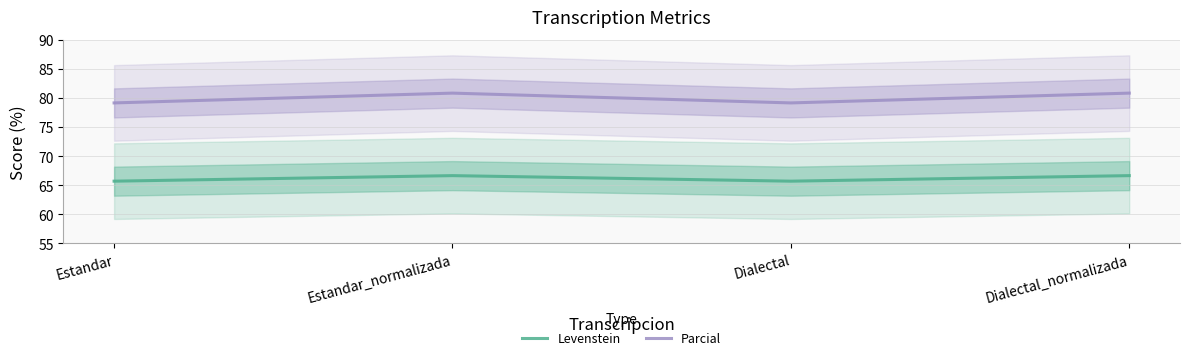

What is the difference between the maximum and minimum values in the Levenstein series?

1.0